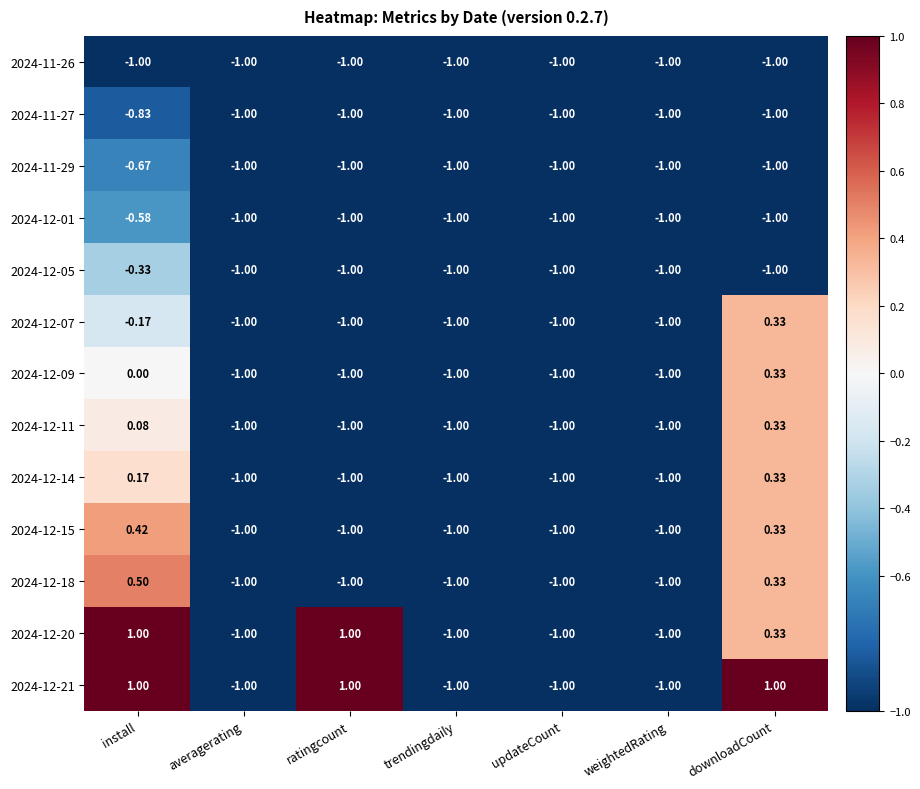

At which category is the sum across all series the highest?

install